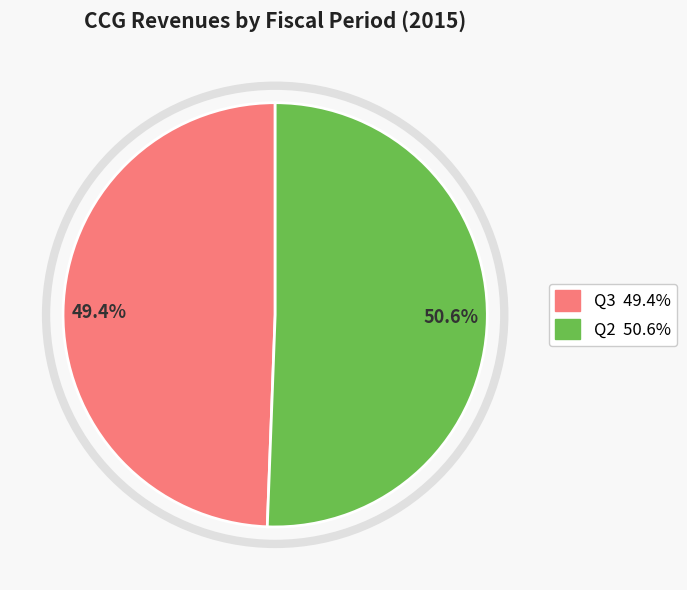

To the nearest percent, what is the difference between the largest and smallest slice percentages?

1%